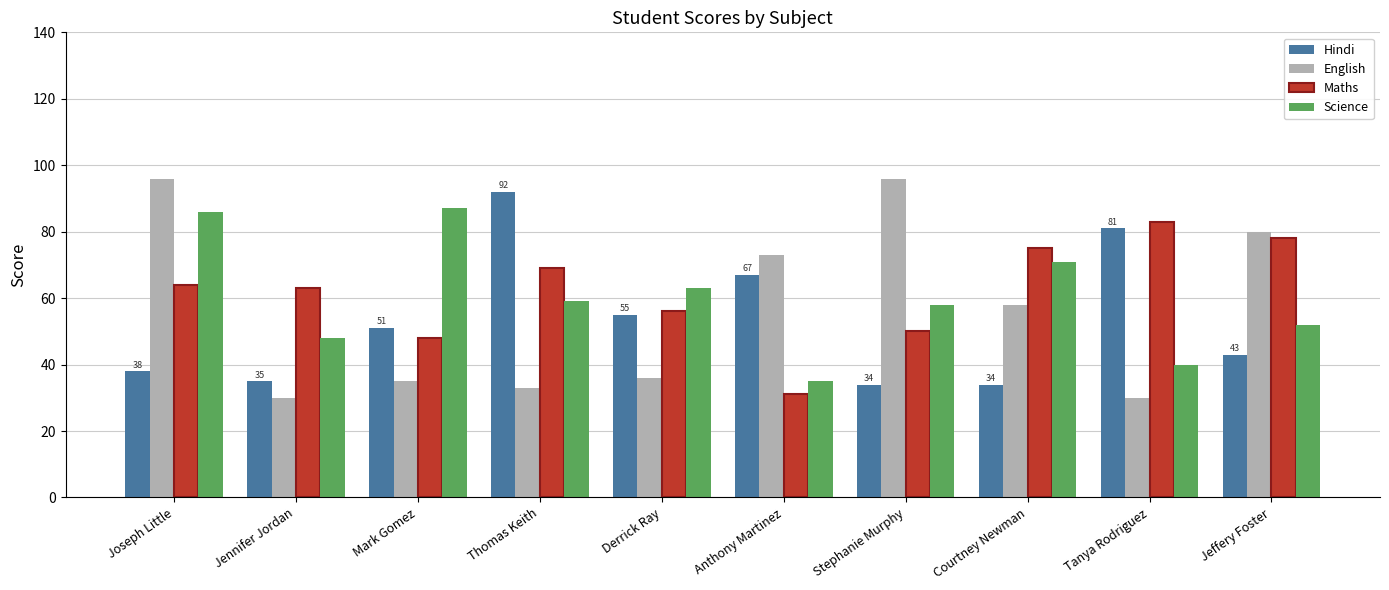

At how many categories does at least one series exceed 70?

8